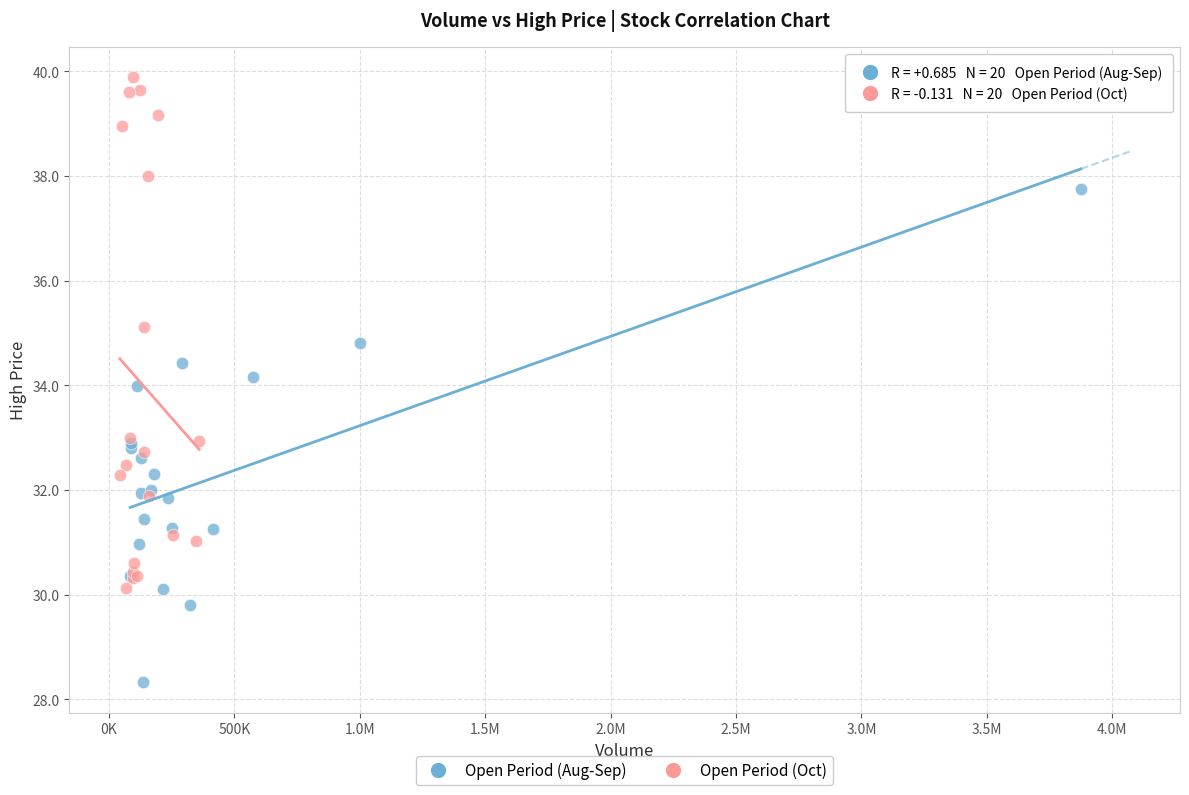

Which series reaches the maximum Y coordinate?

Open Period (Oct)